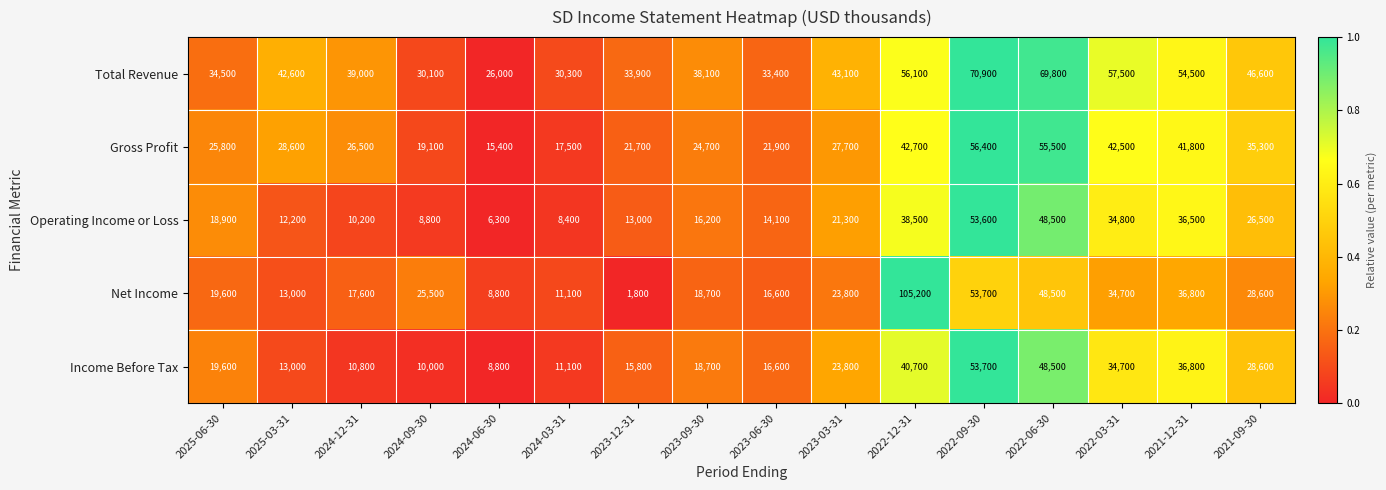

Count the number of data series in this chart.

5